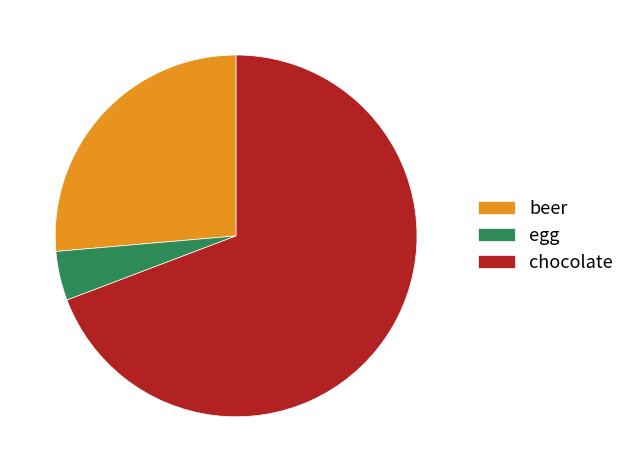

How many slices are in this pie chart?

3